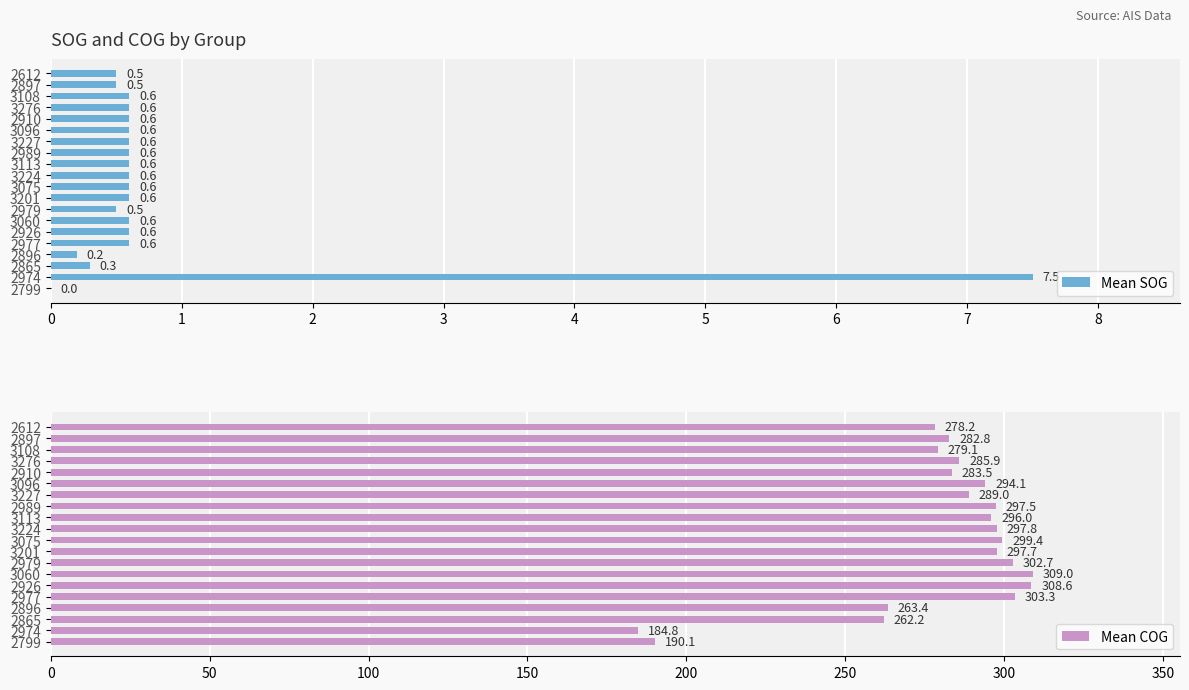

List the labels in order of Mean COG value, largest first.

3060, 2926, 2977, 2979, 3075, 3224, 3201, 2989, 3113, 3096, 3227, 3276, 2910, 2897, 3108, 2612, 2896, 2865, 2799, 2974